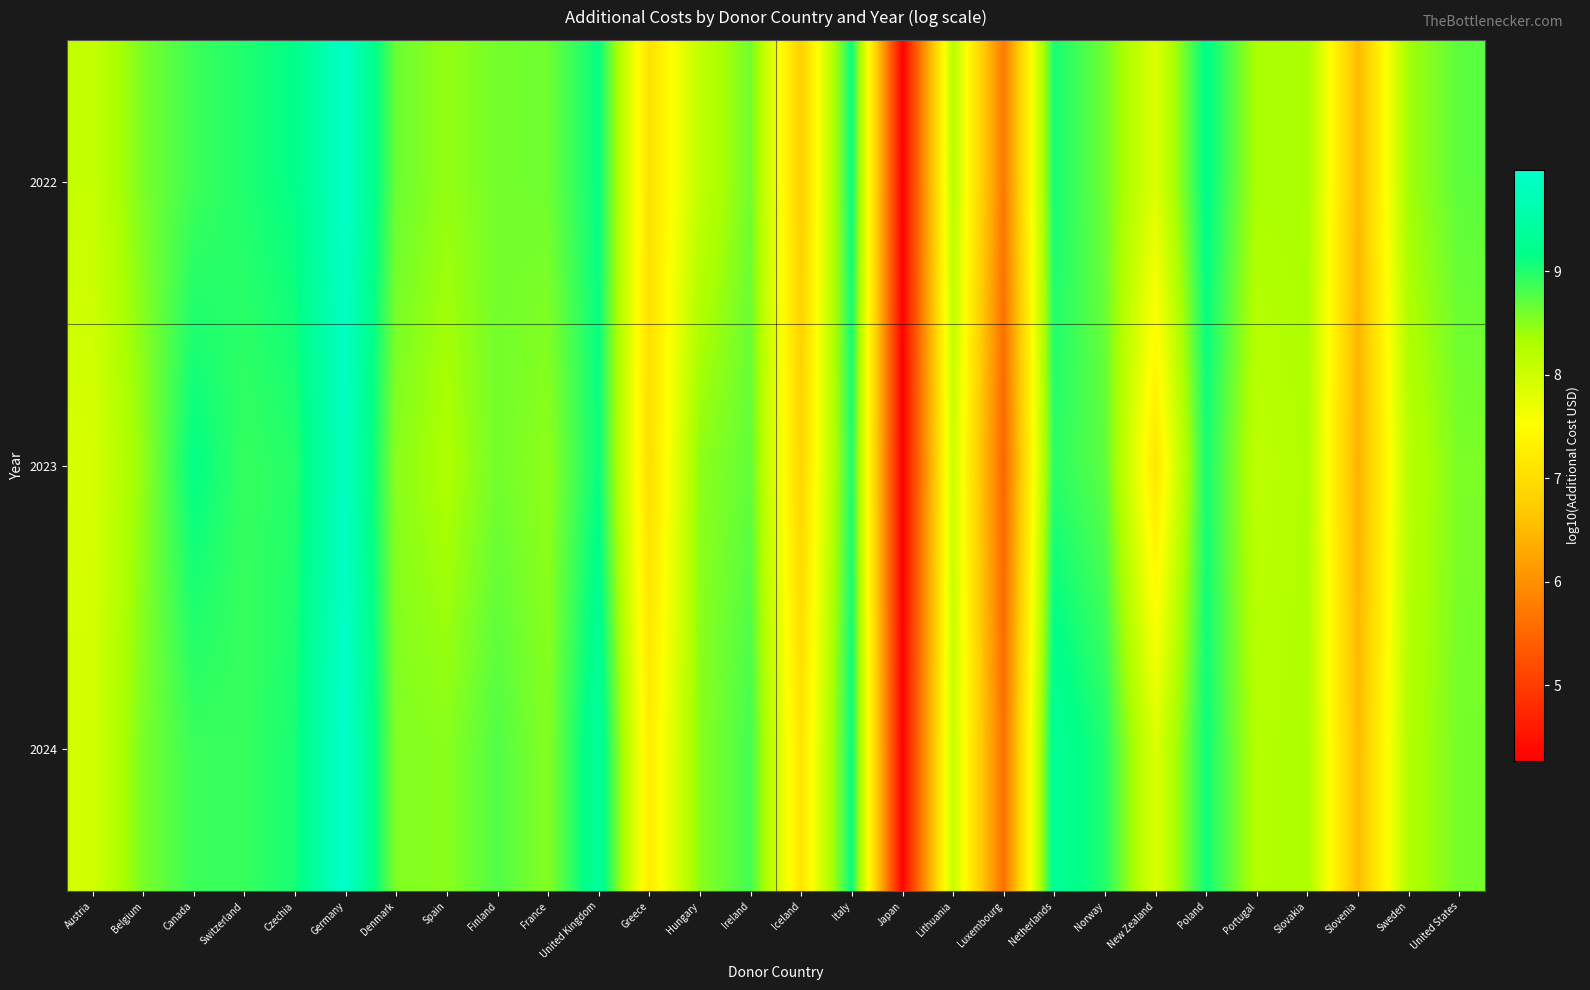

At how many categories does at least one series exceed 7?

25